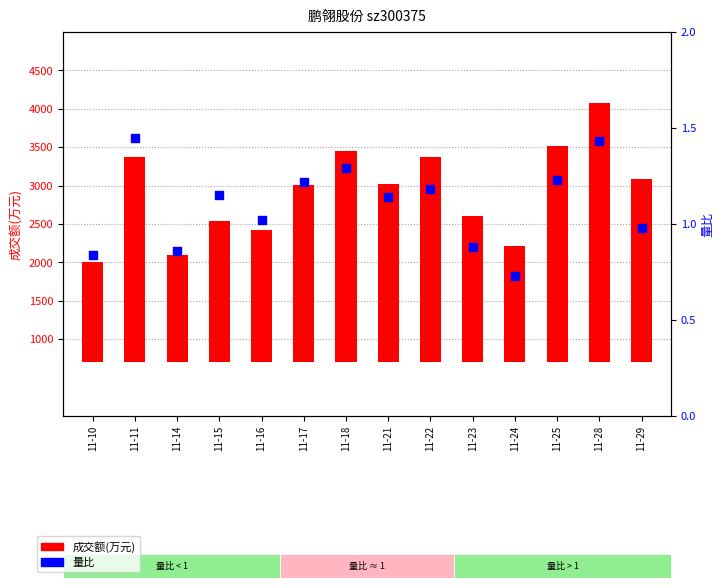

Is the value of 量比 at 11-11 greater than the value of 成交额(万元) at 11-23?

No